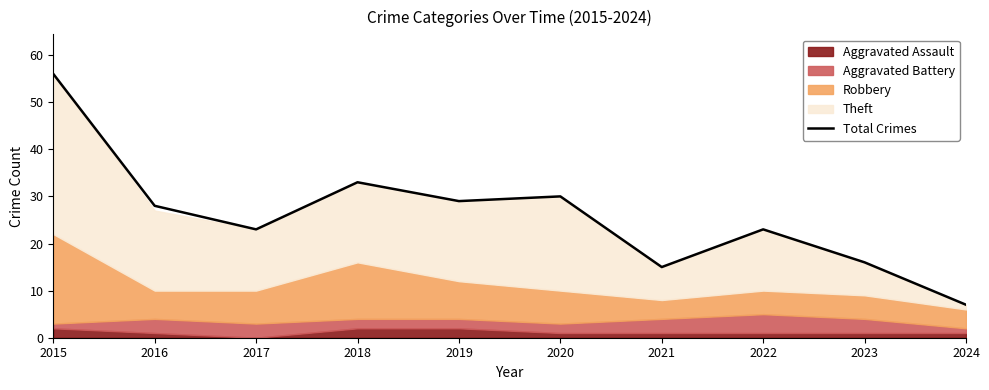

The value at 2024 is 7. True or false?

True